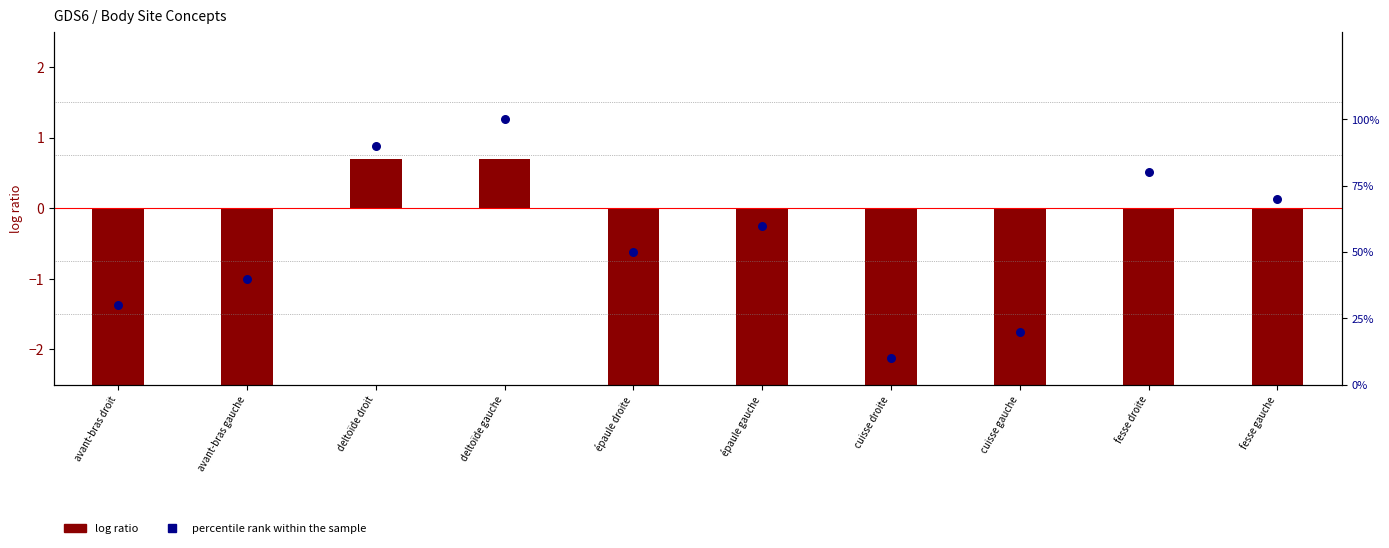

At which category is the sum across all series the highest?

deltoïde gauche